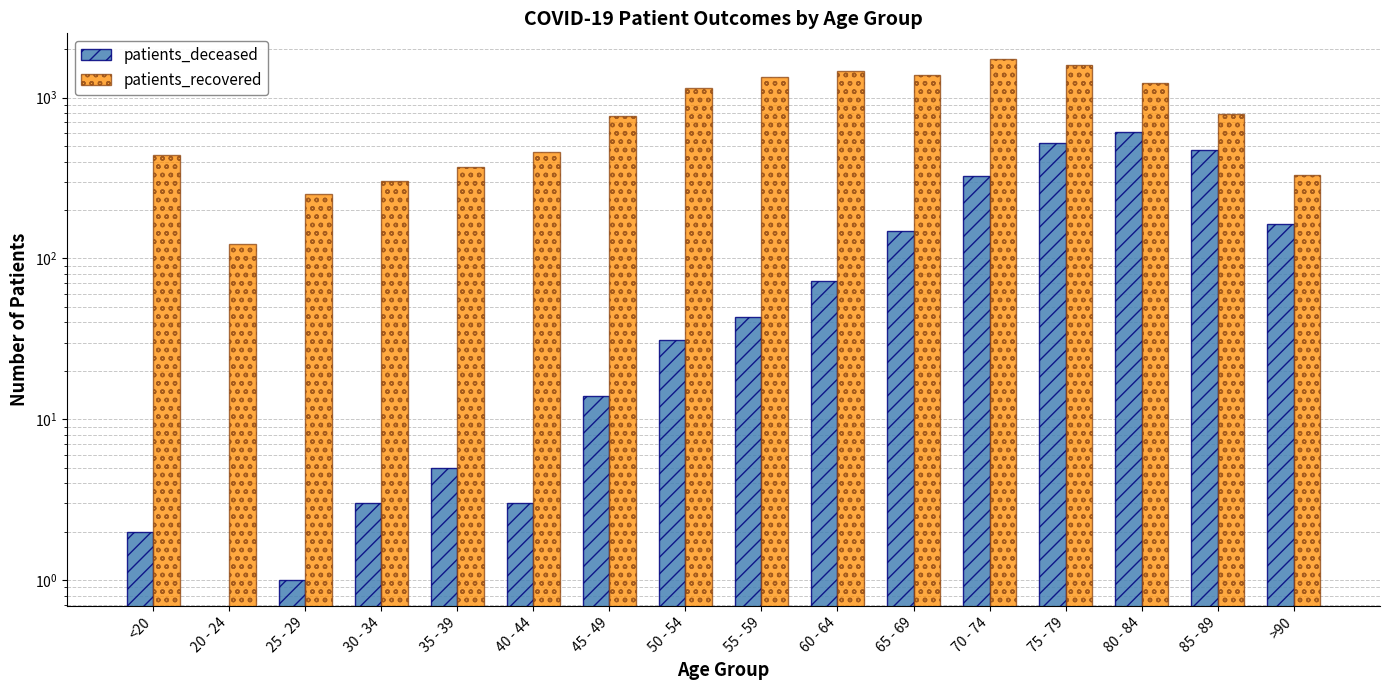

Which series has the largest range (max minus min)?

patients_recovered